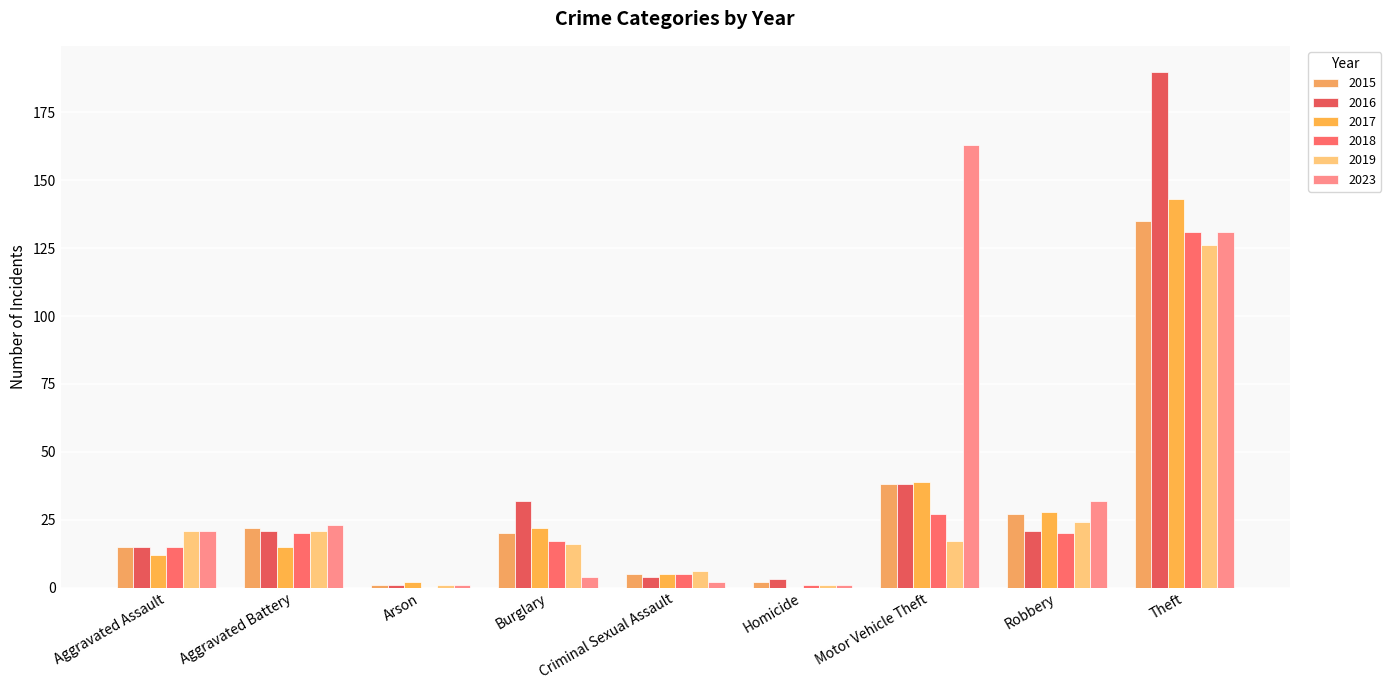

Which series has the largest total across all categories?

2023